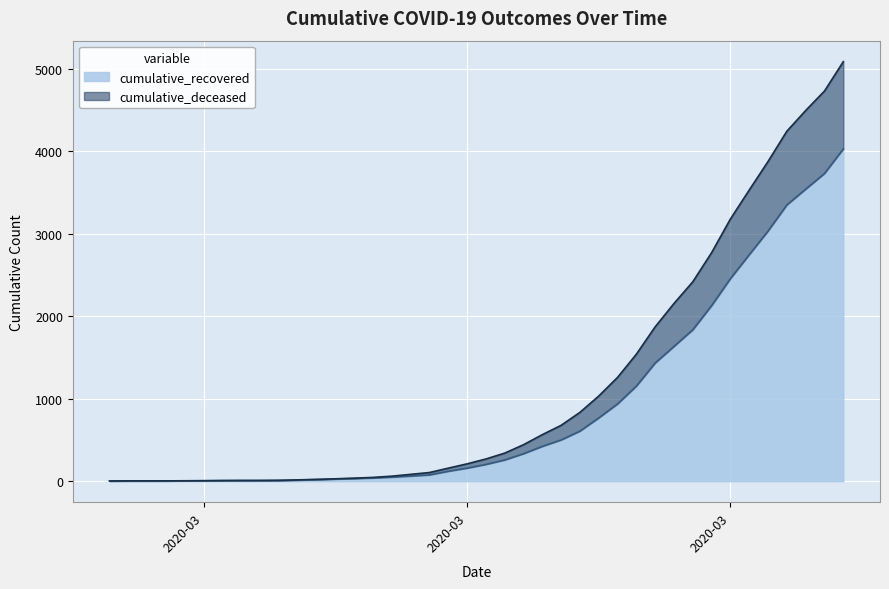

True or false: cumulative_deceased and cumulative_recovered cross at least once.

False